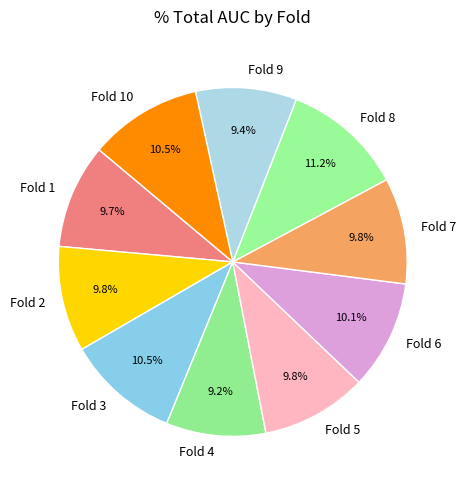

Which category has the biggest portion of the pie?

Fold 8